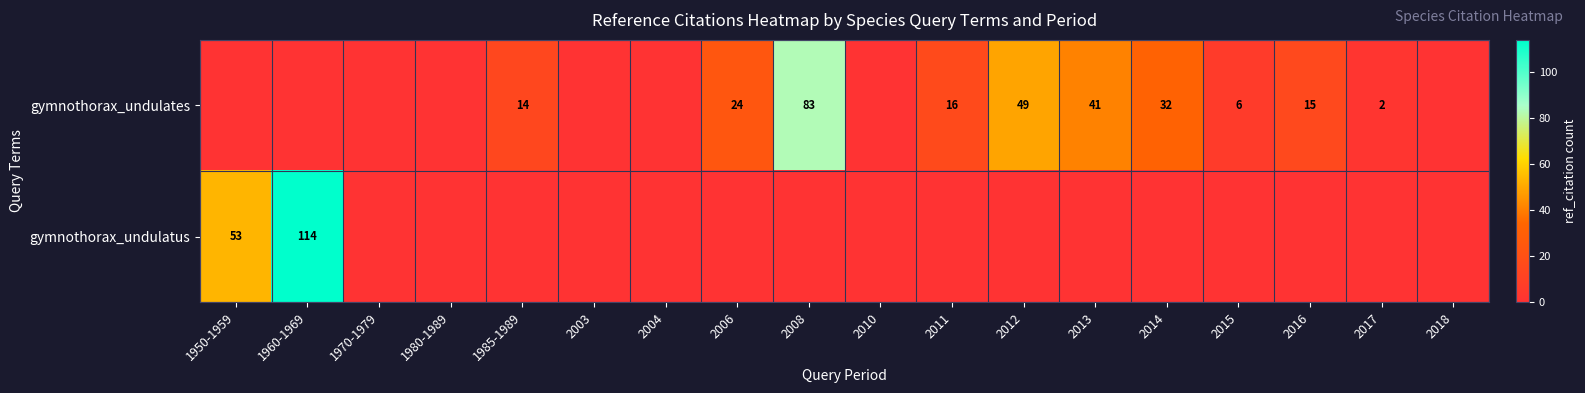

The gymnothorax_undulates series shows 77 at 2012. True or false?

False